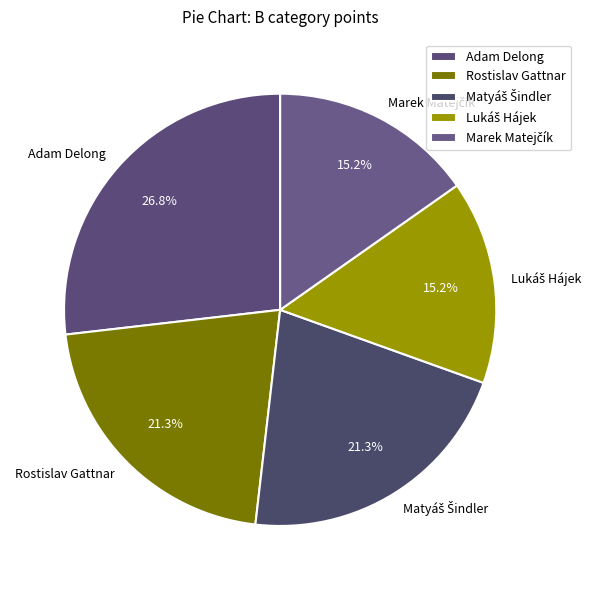

Which slice is the largest?

Adam Delong